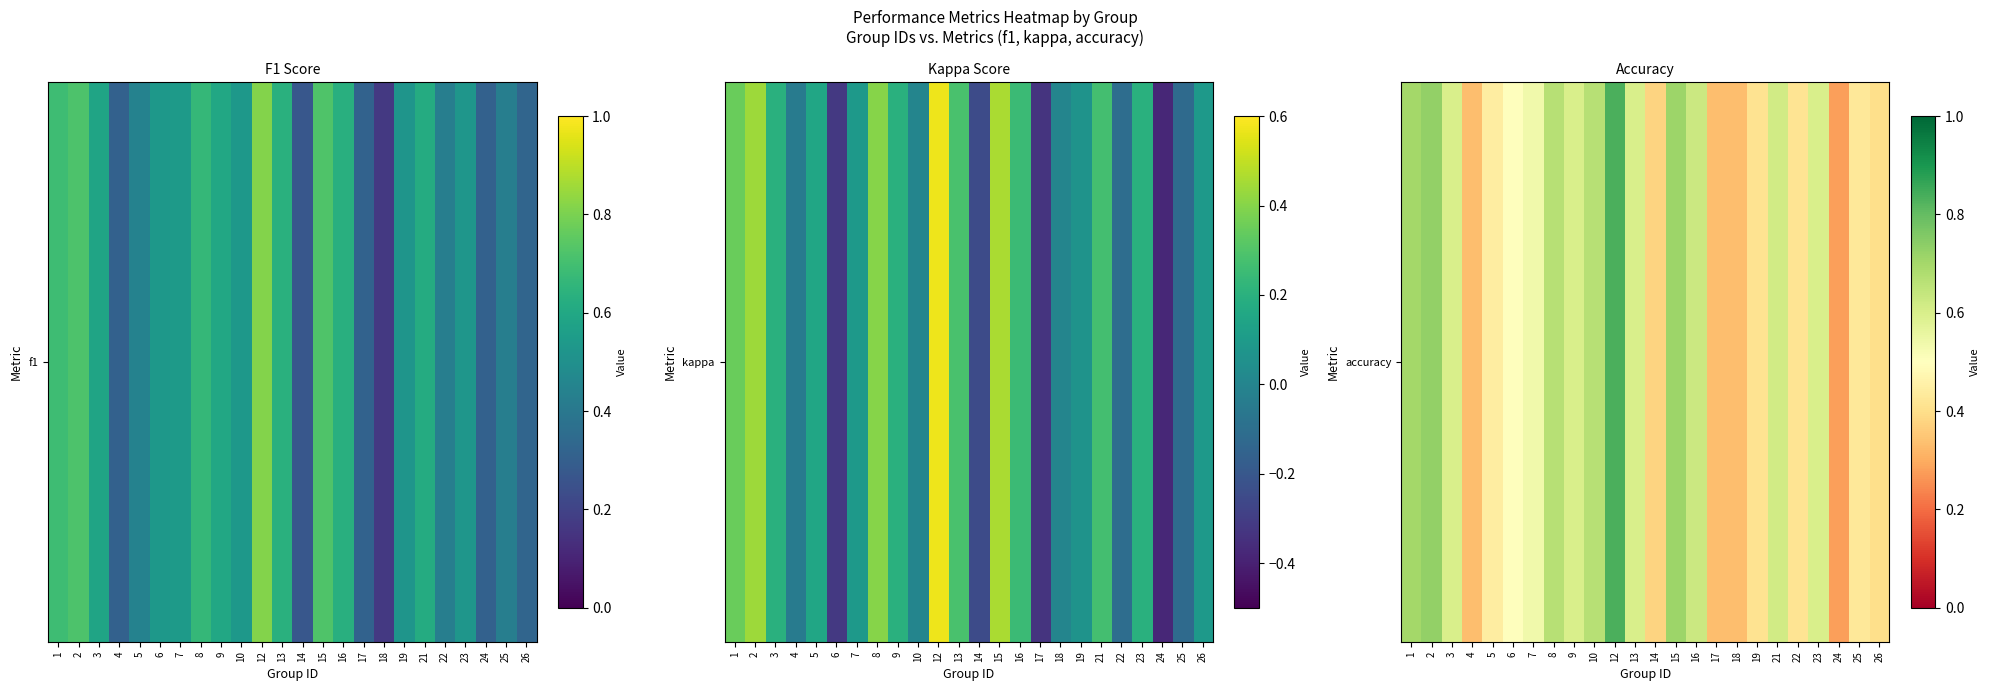

Reading left to right, transcribe all the data shown in this chart.

1=0.7	2=0.7	3=0.6	4=0.3	5=0.4	6=0.5	7=0.5	8=0.7	9=0.6	10=0.7	12=0.8	13=0.6	14=0.4	15=0.7	16=0.6	17=0.3	18=0.3	19=0.4	21=0.6	22=0.4	23=0.6	24=0.3	25=0.4	26=0.4